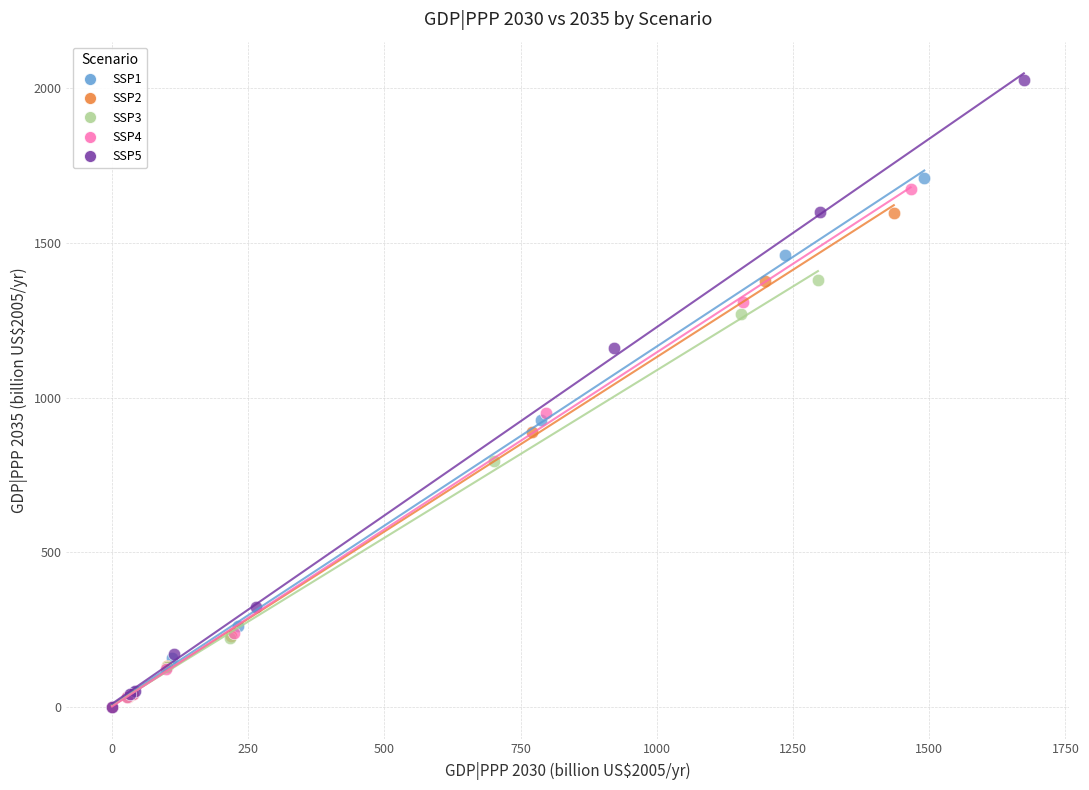

Which series has the largest Y range (max minus min)?

SSP5